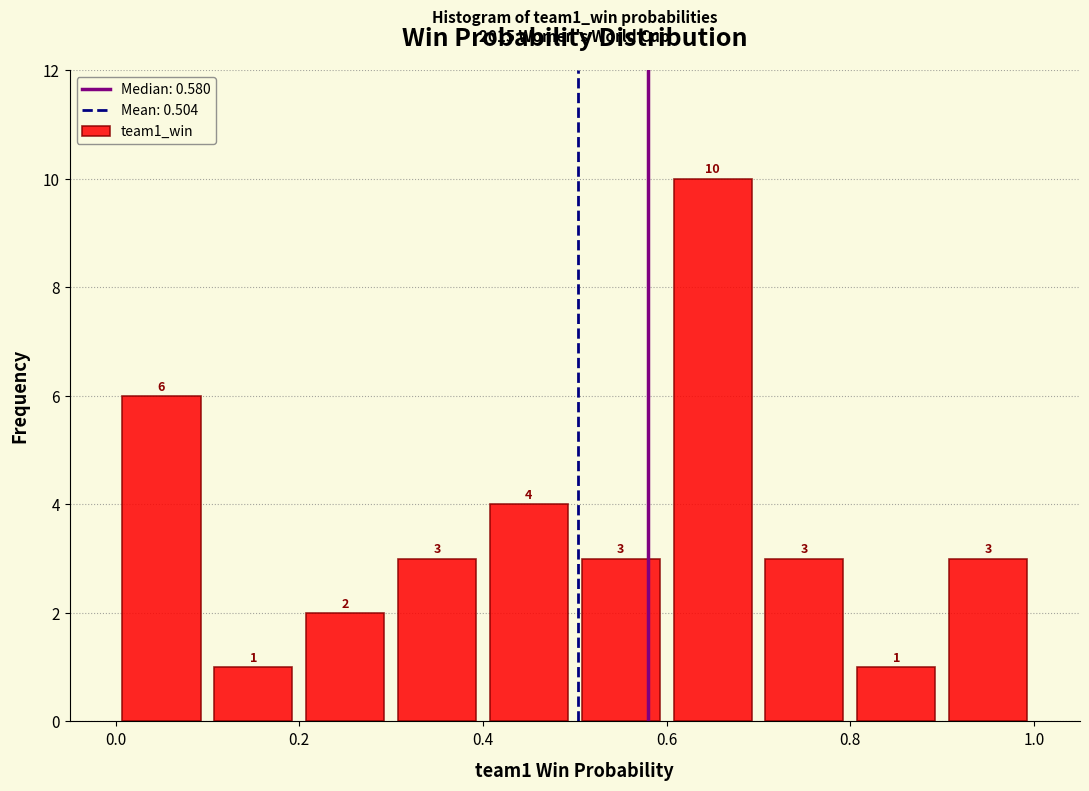

Reading left to right, transcribe this chart: for each bar, give the range it covers on the x-axis and its height.

0.0 to 0.1: 6
0.1 to 0.2: 1
0.2 to 0.3: 2
0.3 to 0.4: 3
0.4 to 0.5: 4
0.5 to 0.6: 3
0.6 to 0.7: 10
0.7 to 0.8: 3
0.8 to 0.9: 1
0.9 to 1.0: 3